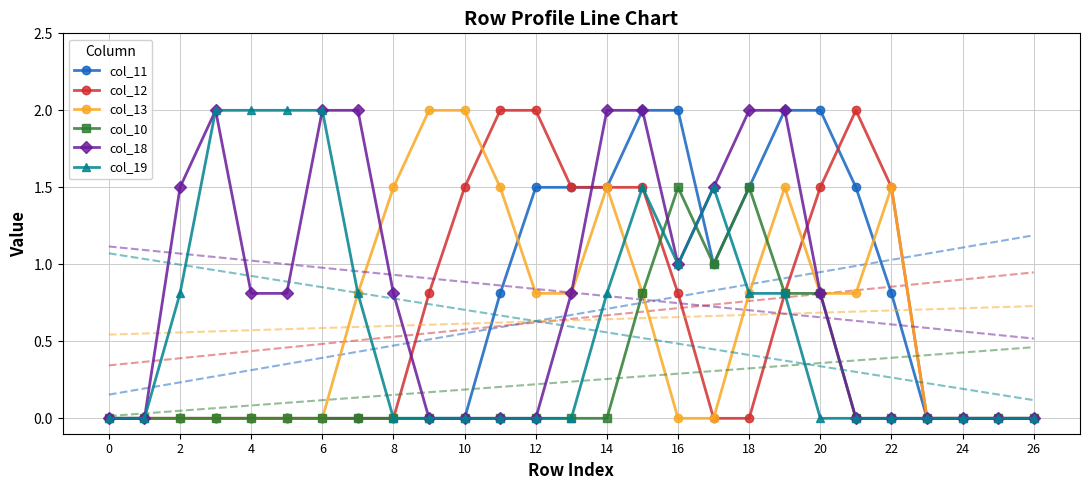

True or false: col_13 has a value of 0.8 at 20.

True